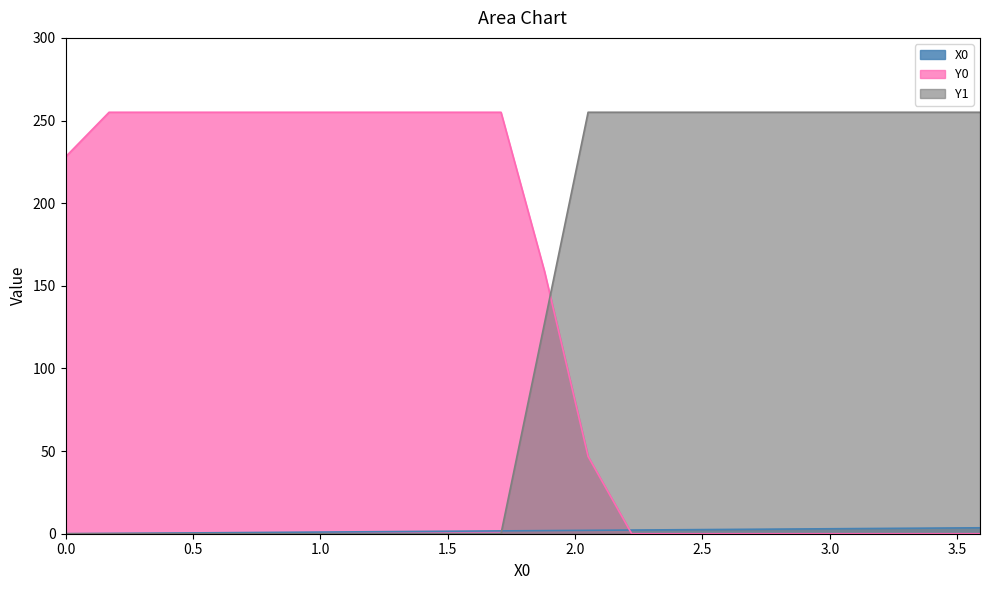

Which series has the largest total across all categories?

Y0